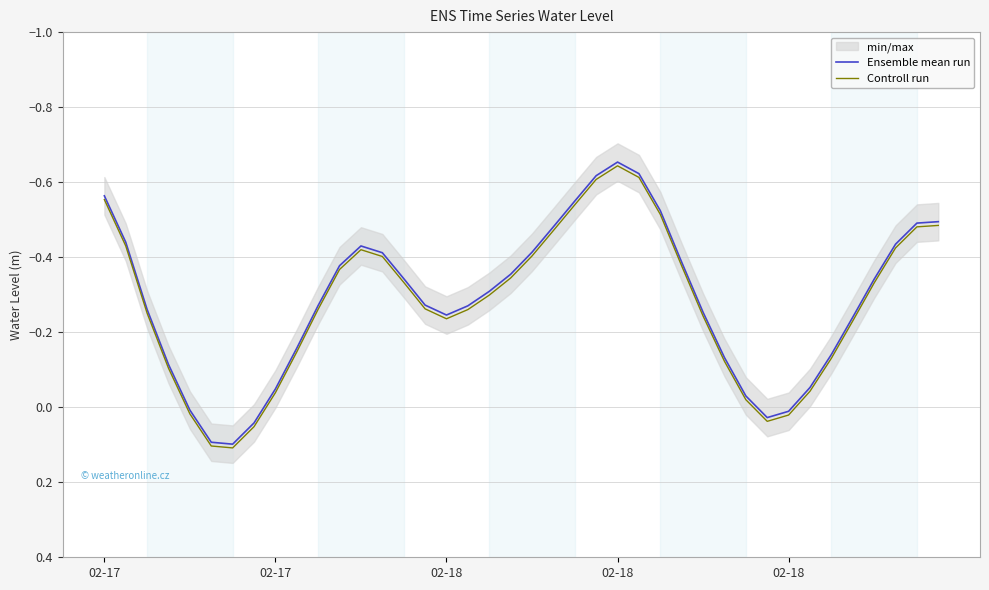

What is the total value across all series at 35?

-0.5